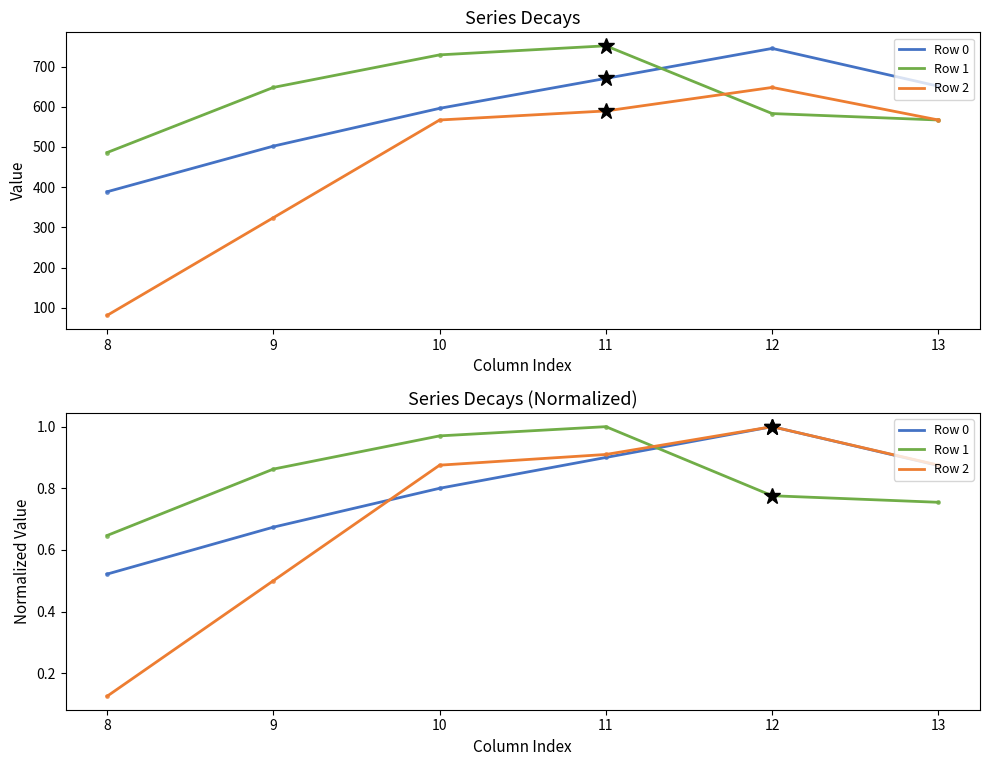

Between 10 and 9, which is larger?

10